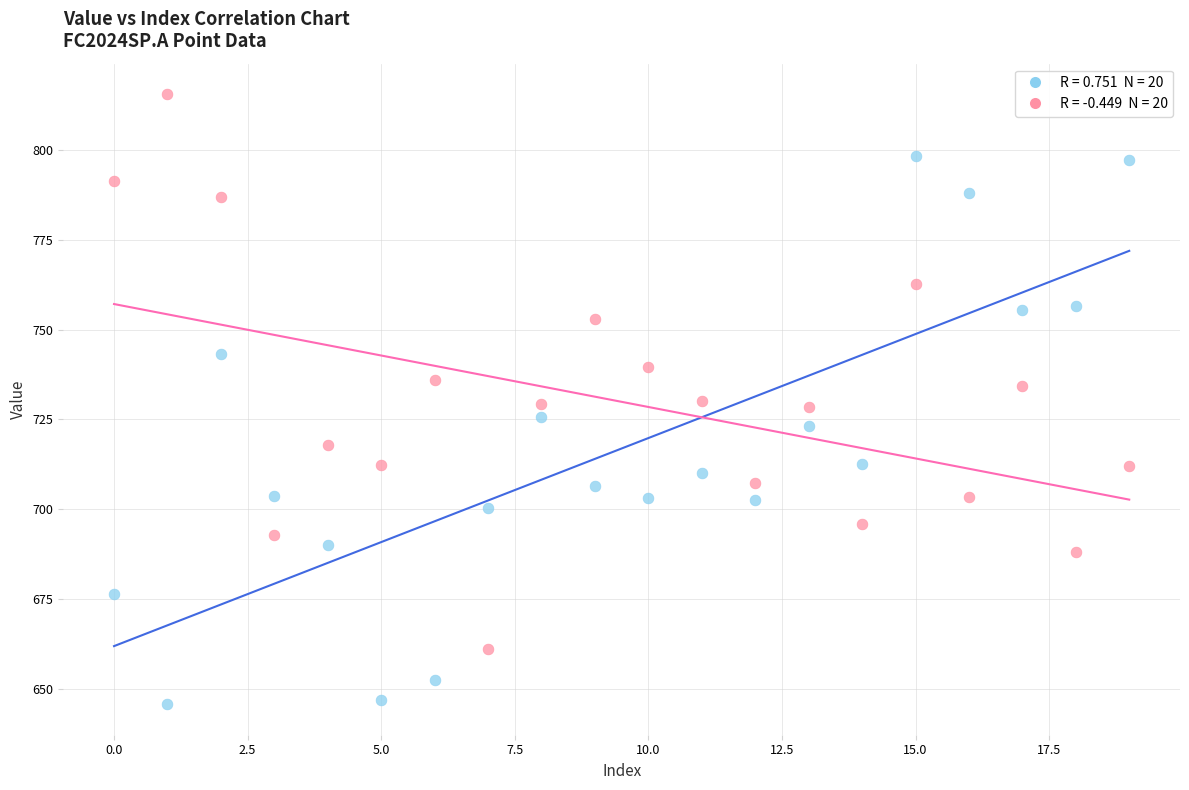

Across all data points, what is the range of Y values (max minus min)?

170.0